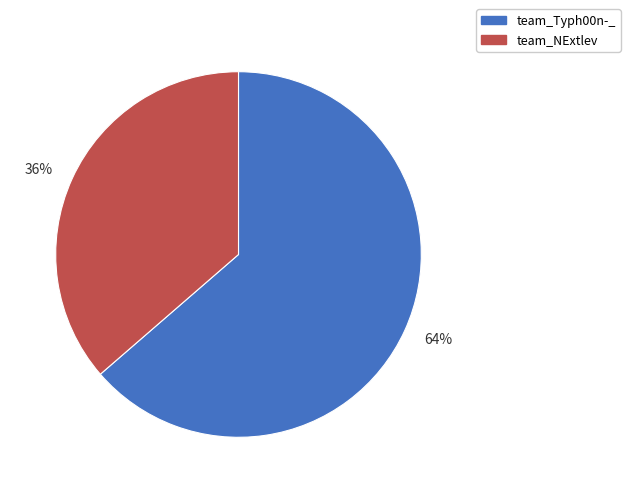

The 64% slice represents 64% of the pie. True or false?

True